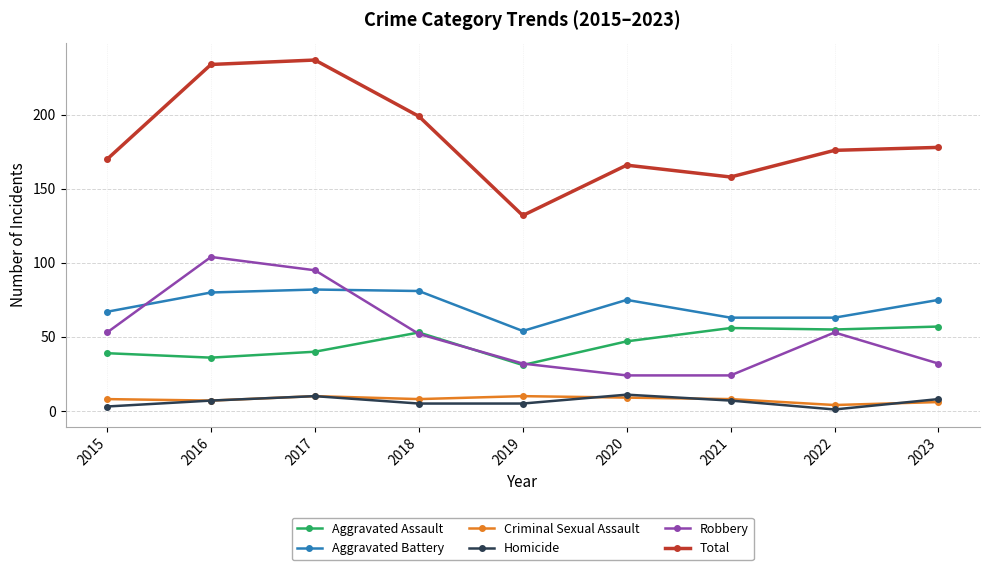

The value of Total at 2015 is 281. True or false?

False